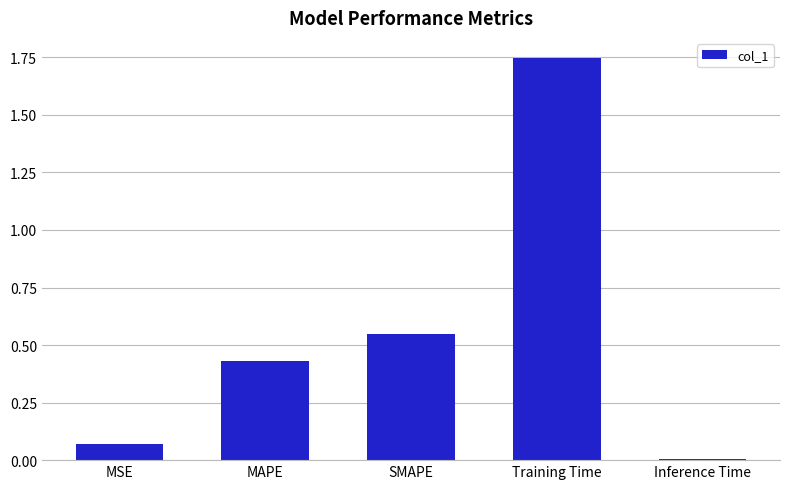

Count the number of data series in this chart.

1